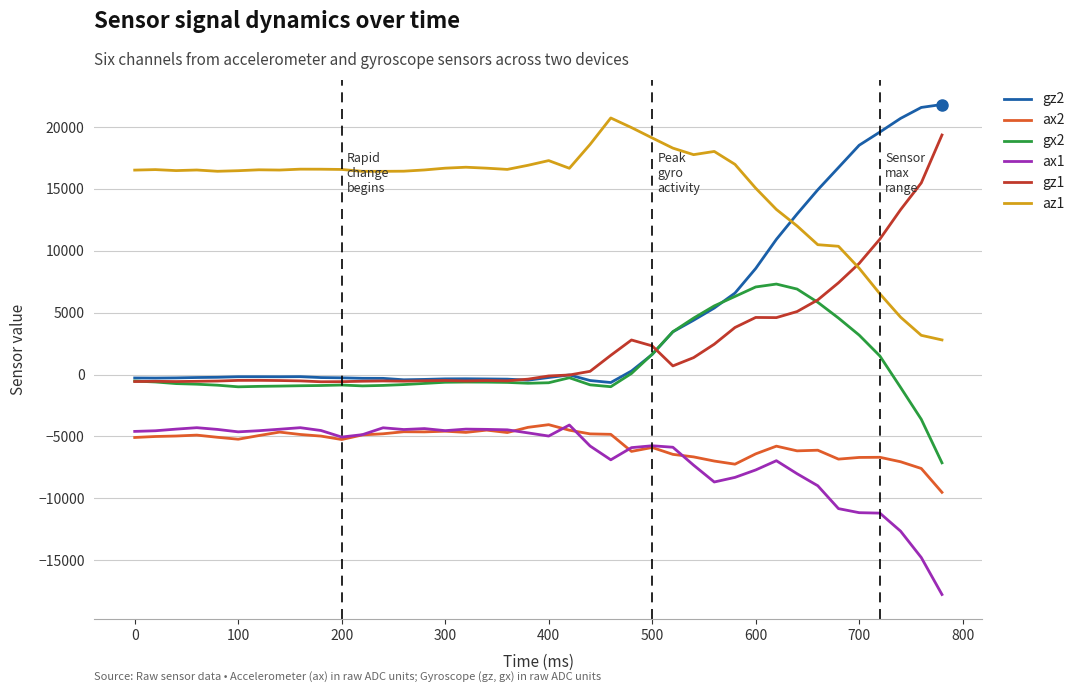

True or false: gz2 and ax2 intersect in this chart.

False